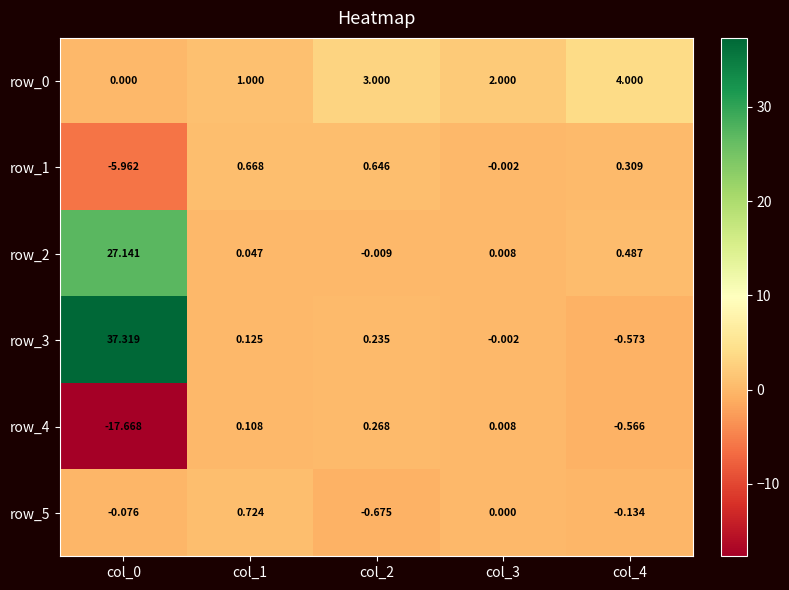

What is the average value of the row_1 series?

-0.9